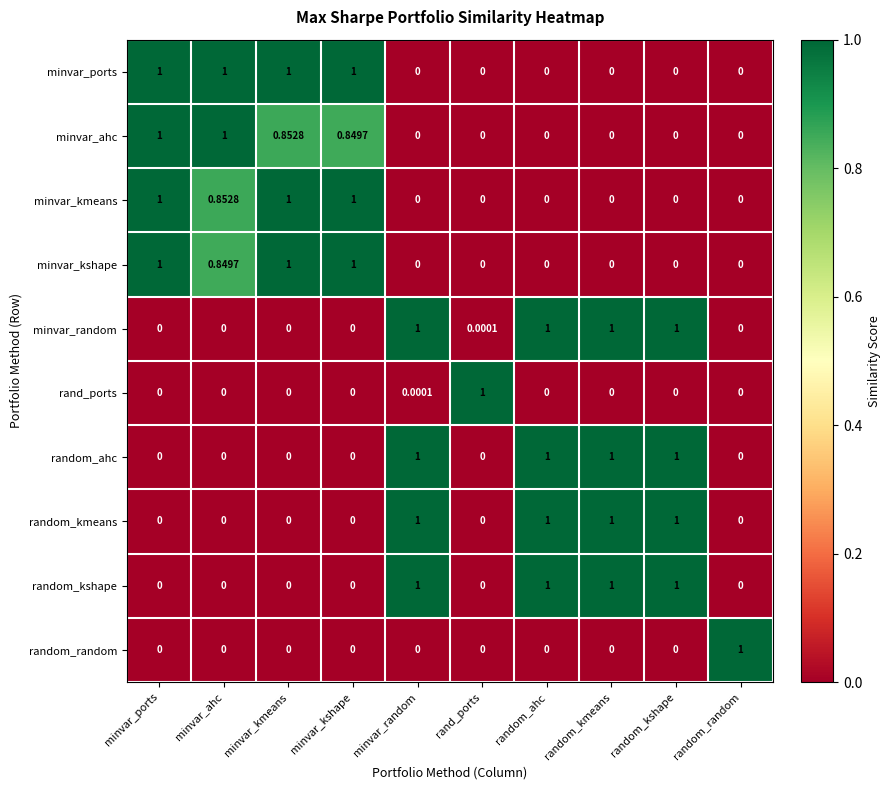

At which category is the sum across all series the highest?

minvar_random